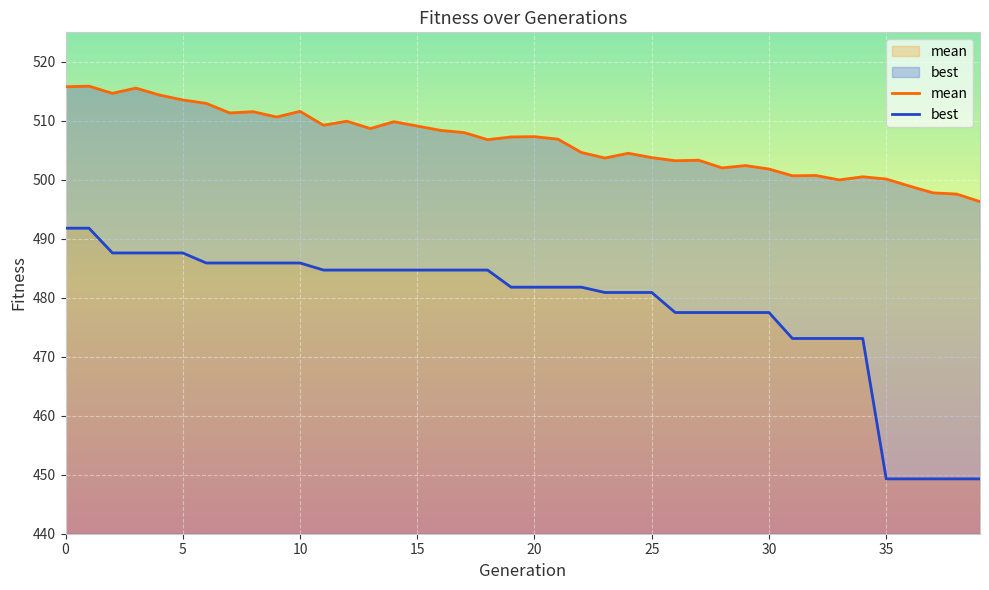

Between 34 and 30, which is larger?

30